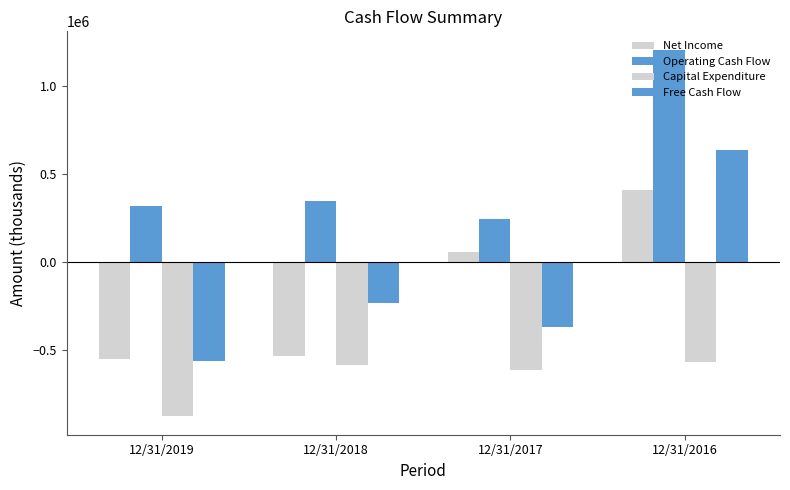

What is the maximum value shown in the chart?

1208000